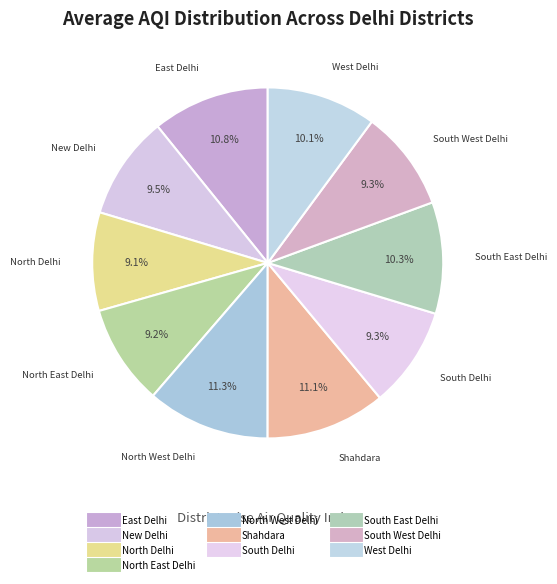

Rank the categories by value from highest to lowest.

North West Delhi, Shahdara, East Delhi, South East Delhi, West Delhi, New Delhi, South West Delhi, South Delhi, North East Delhi, North Delhi